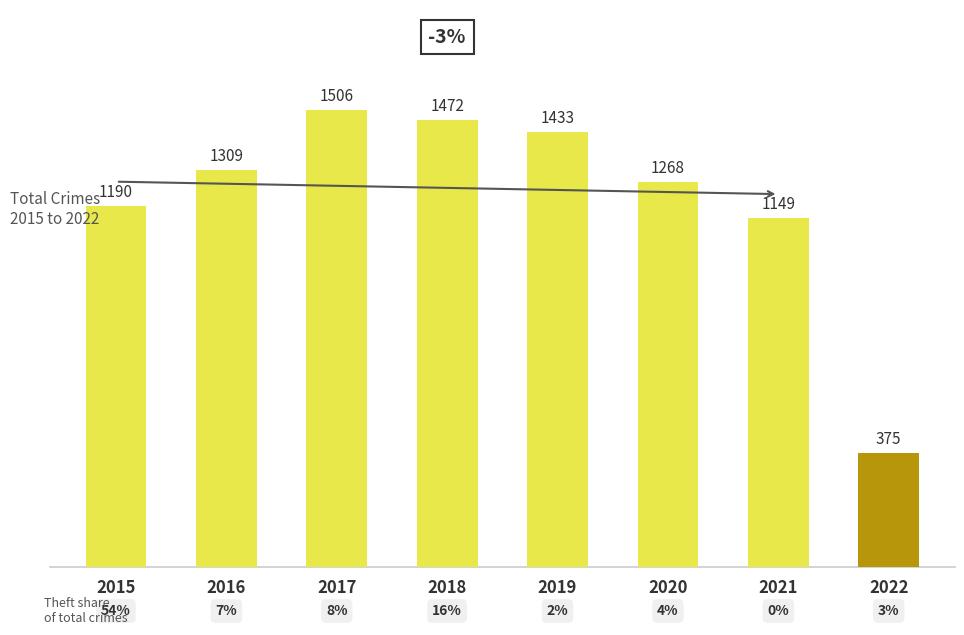

Reading left to right, what are all the values shown in this chart?

1190	1309	1506	1472	1433	1268	1149	375